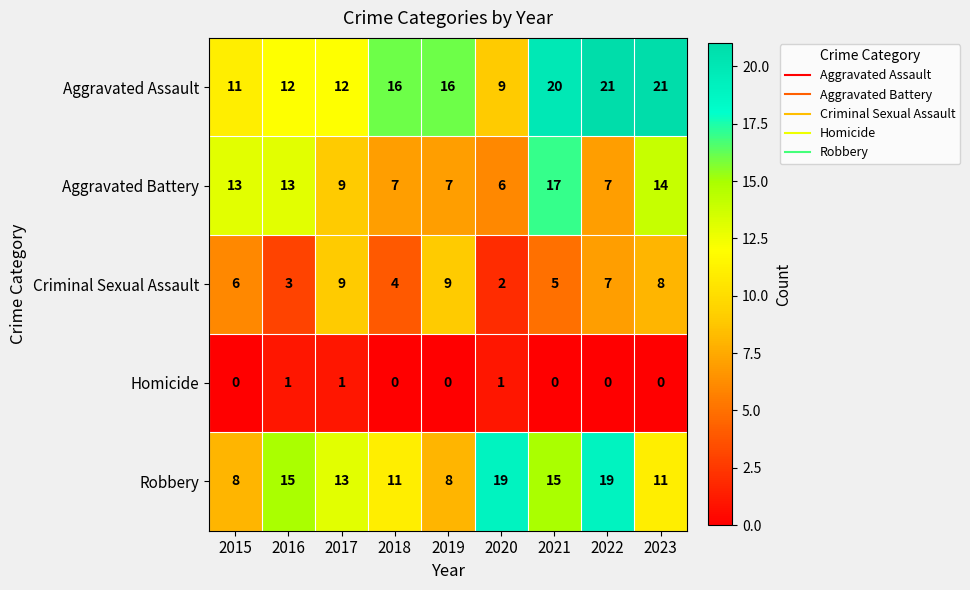

Which series has the widest spread of values?

Aggravated Assault